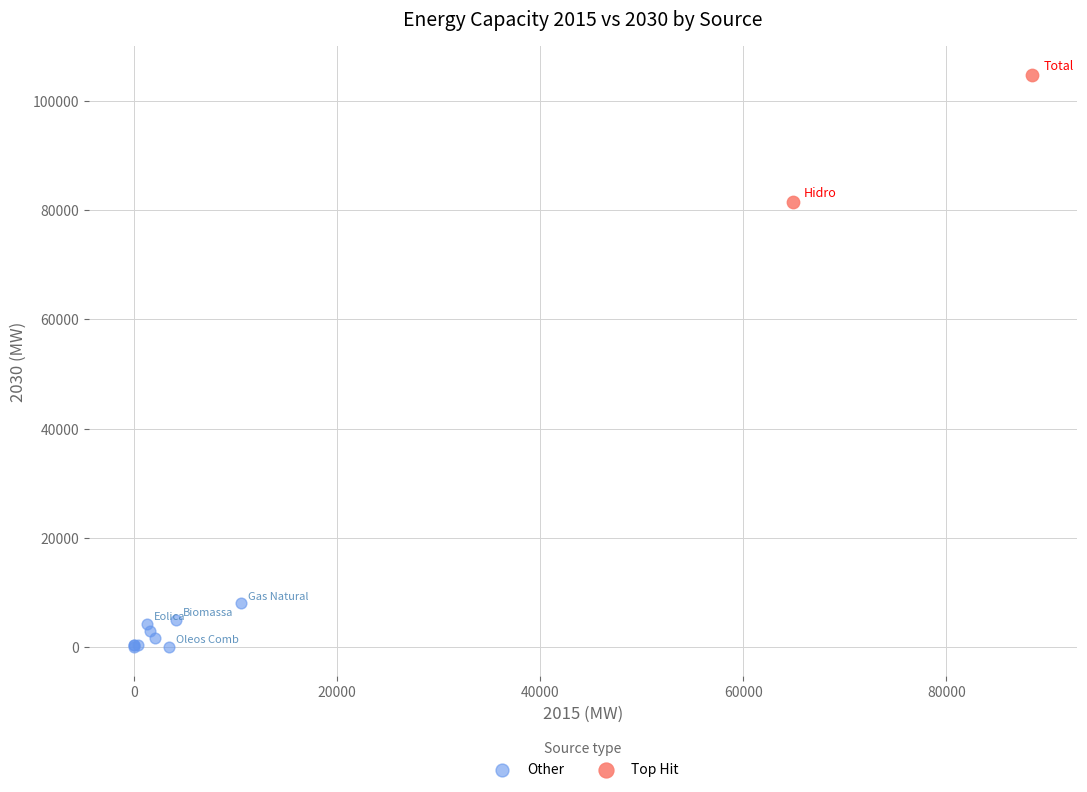

Which series reaches the minimum Y coordinate?

Other